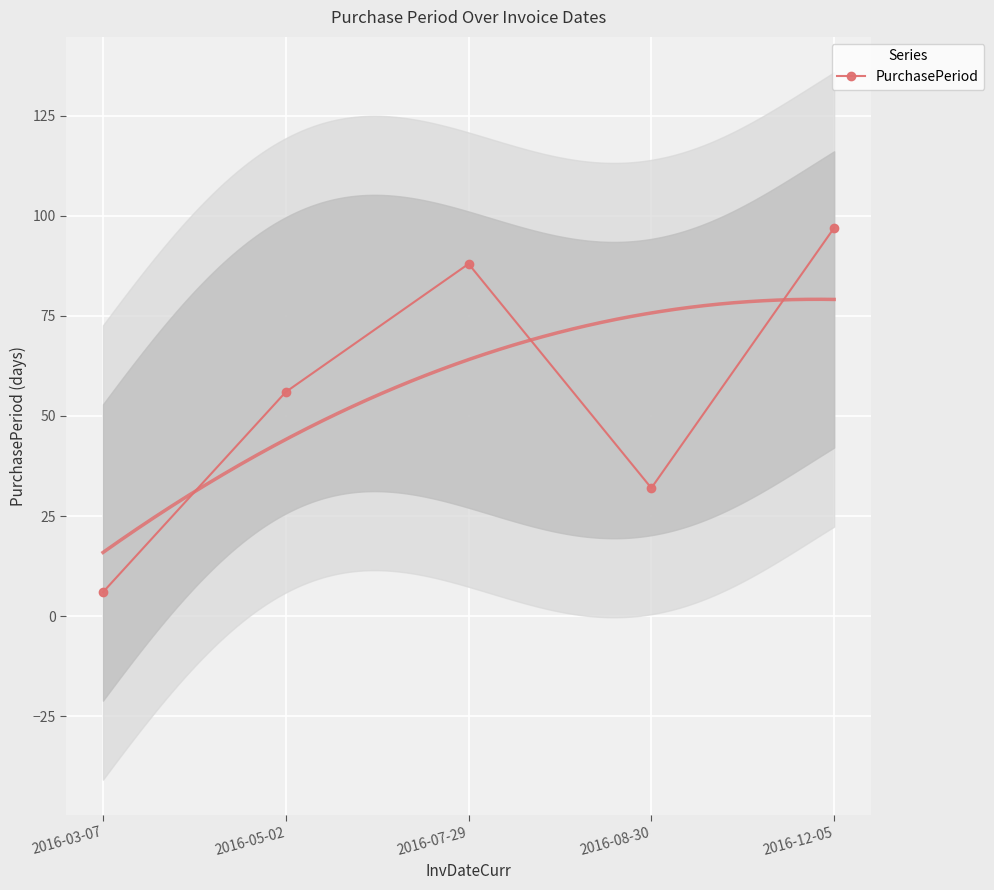

What is the value of the 1st point from the left?

6